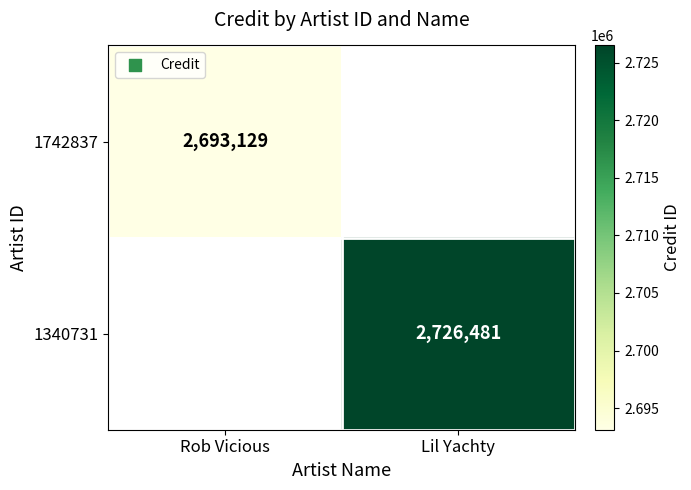

The 1340731 series shows 4347274.8 at Lil Yachty. True or false?

False